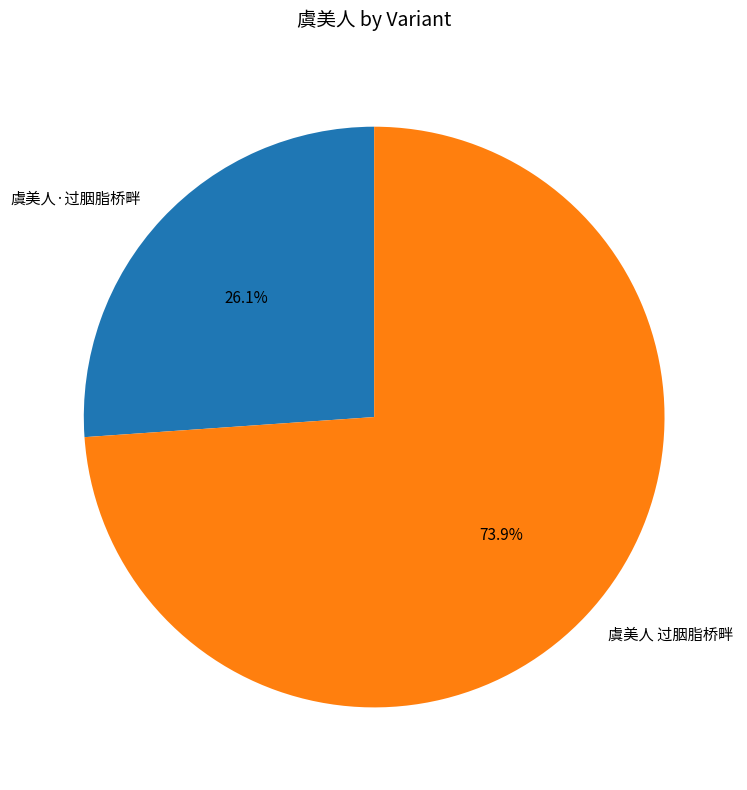

How many segments does this pie chart have?

2